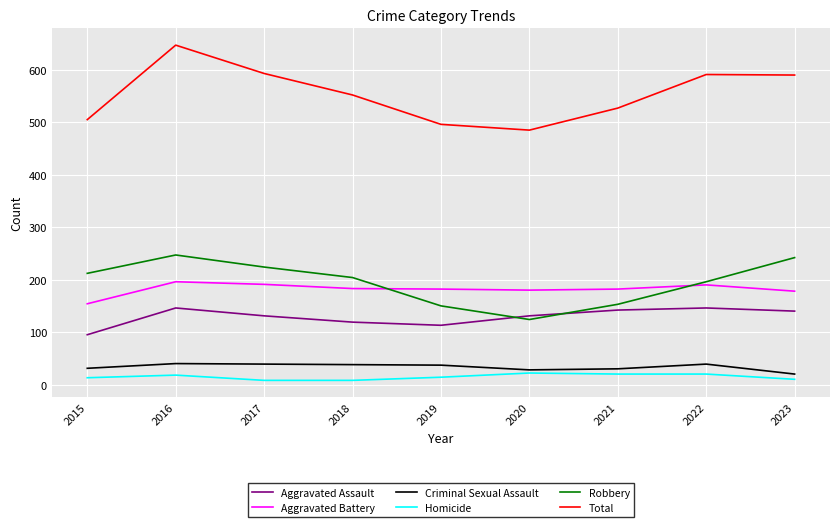

What is the sum of all Robbery values?

1752